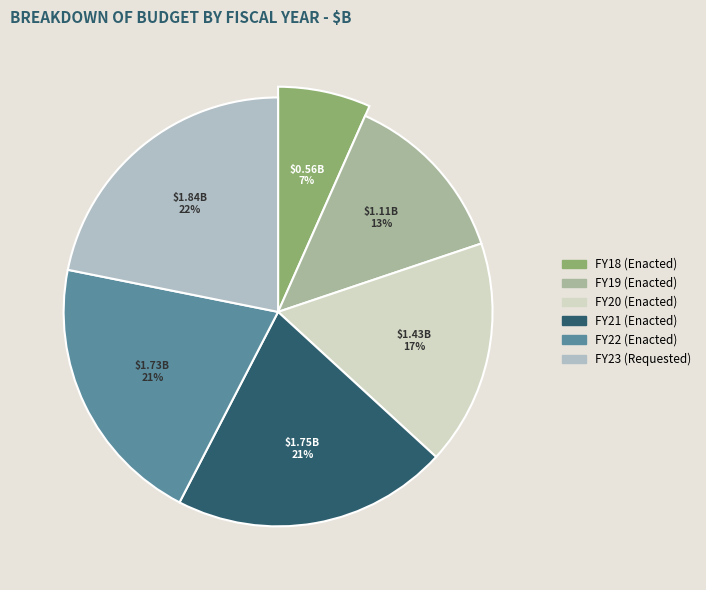

Rank the categories by value from highest to lowest.

FY23 (Requested), FY21 (Enacted), FY22 (Enacted), FY20 (Enacted), FY19 (Enacted), FY18 (Enacted)